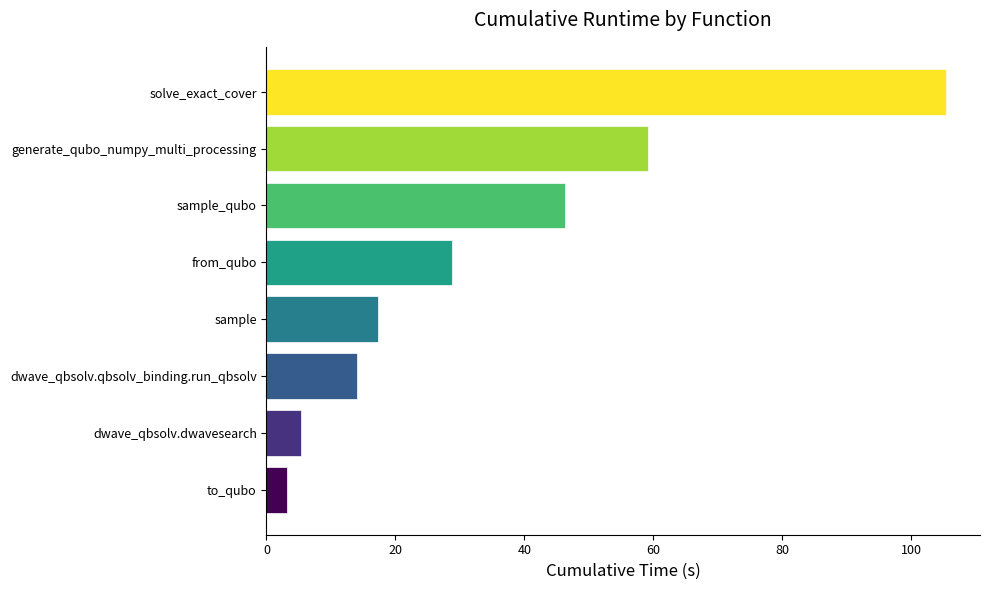

Rank the categories by value from highest to lowest.

solve_exact_cover, generate_qubo_numpy_multi_processing, sample_qubo, from_qubo, sample, dwave_qbsolv.qbsolv_binding.run_qbsolv, dwave_qbsolv.dwavesearch, to_qubo